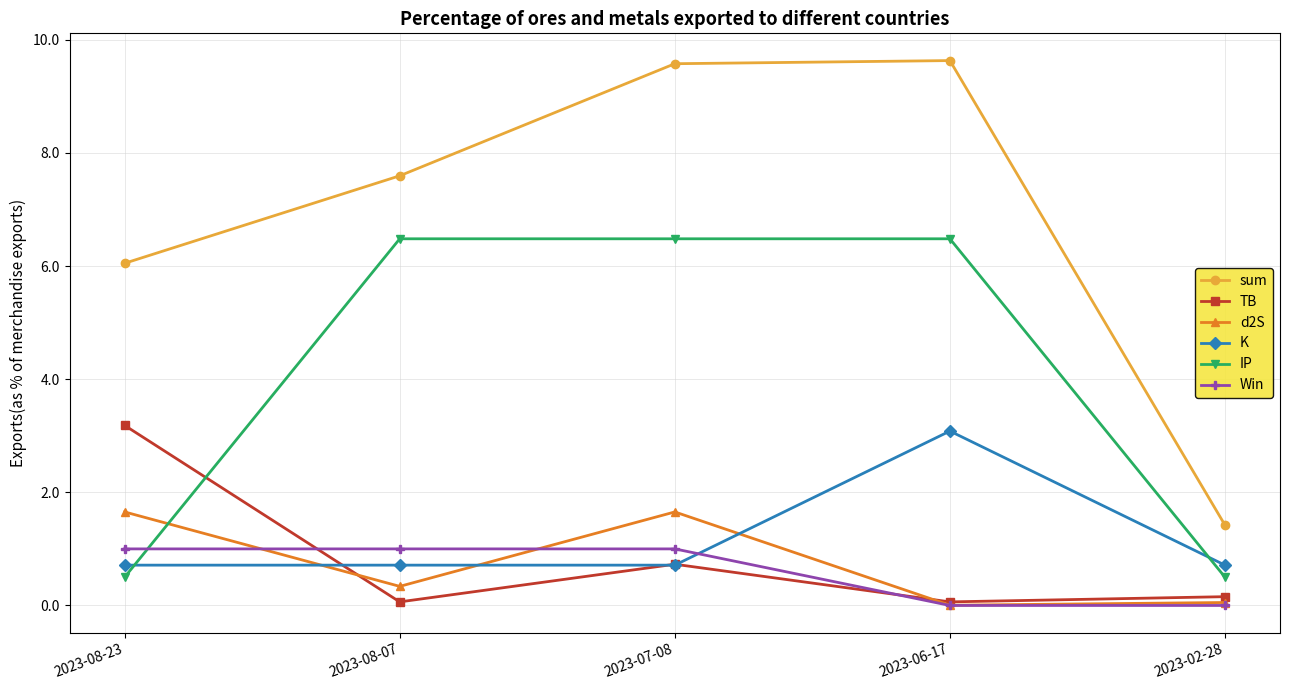

Read the IP value at 2023-07-08.

6.5